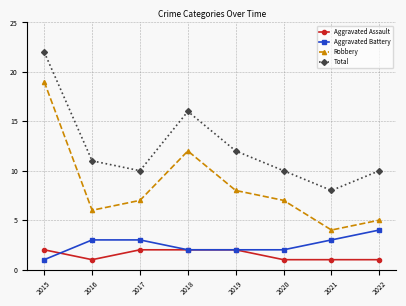

What is the difference between the second highest and minimum values in the Total series?

8